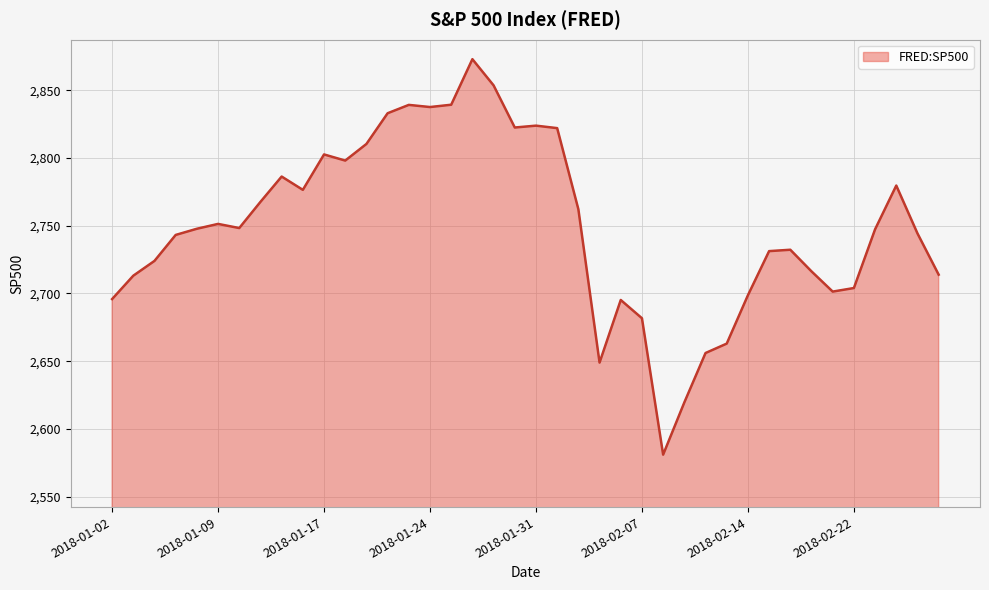

How many lines are shown in the chart?

1